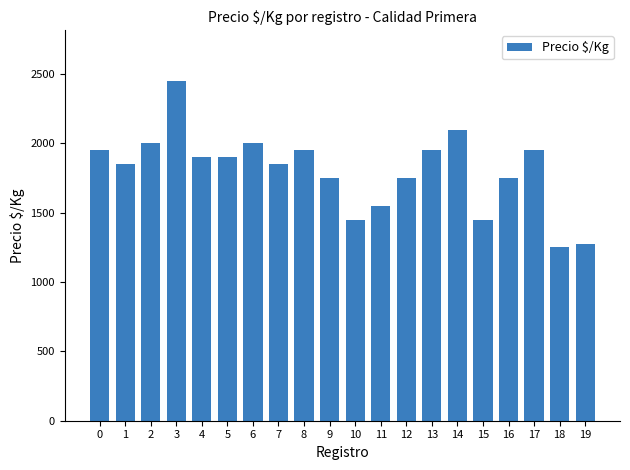

What is the difference between the maximum and minimum values?

1200